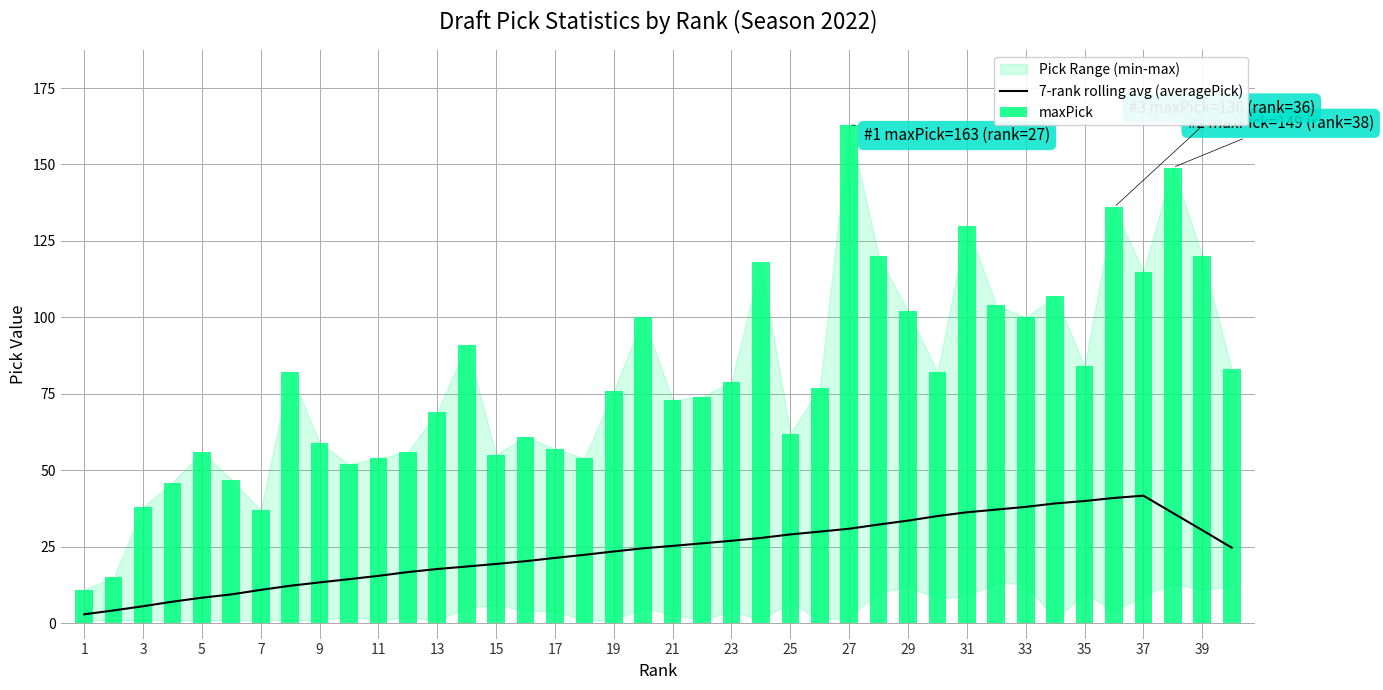

How many groups of bars are there?

40